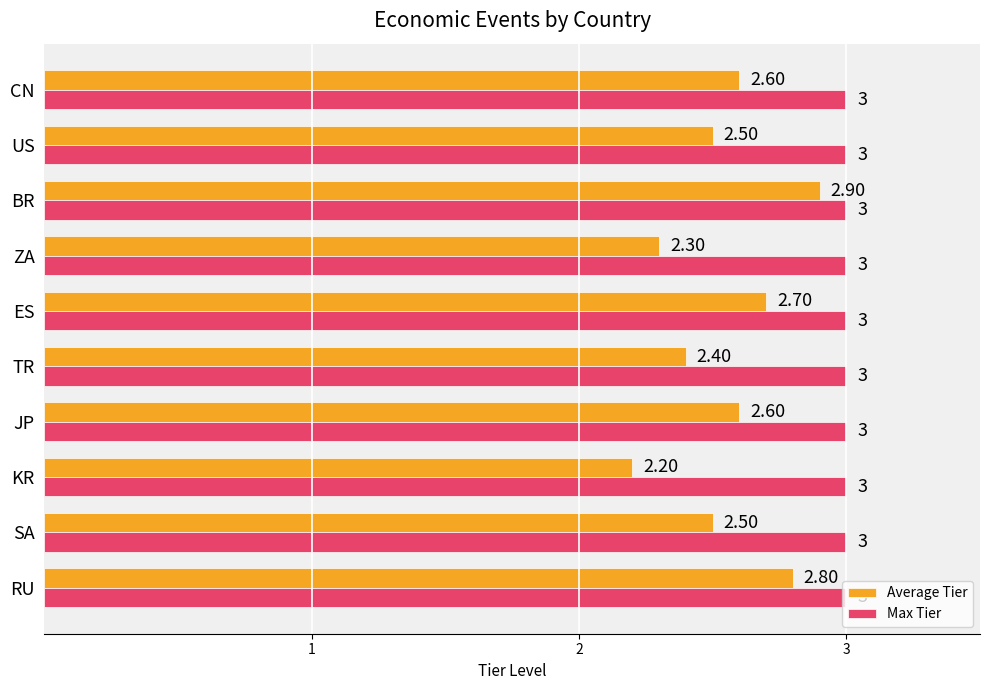

Which series has the largest range (max minus min)?

Average Tier